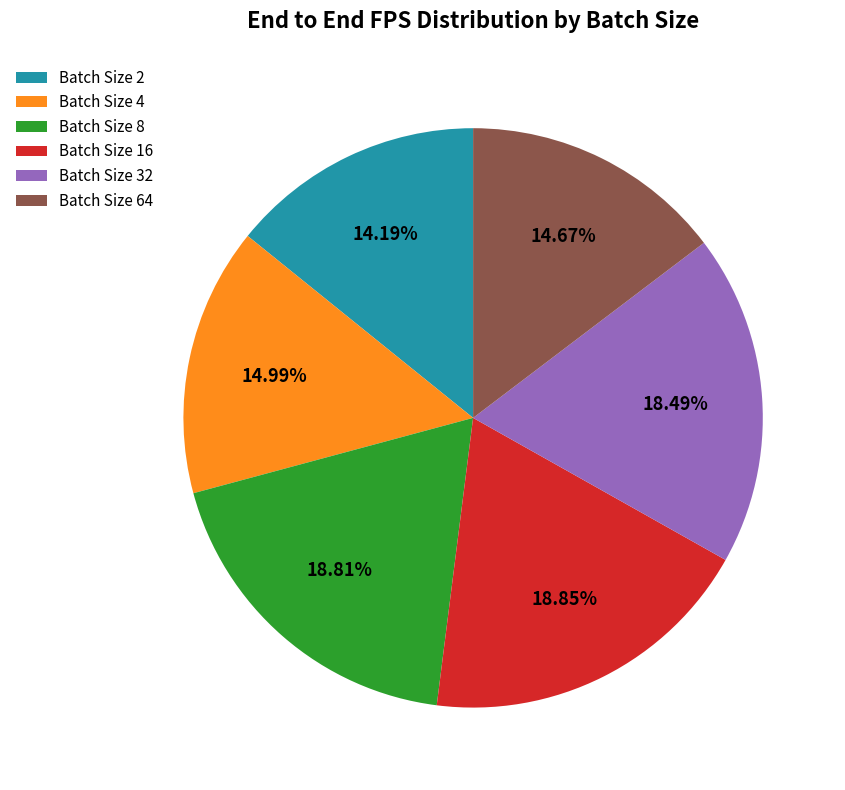

Is there a majority slice in this chart?

No